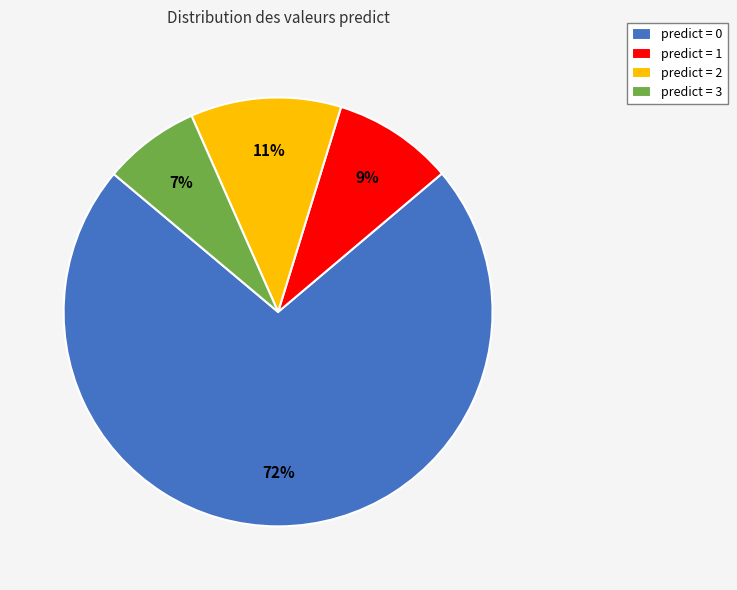

Which slice is the smallest?

predict = 3